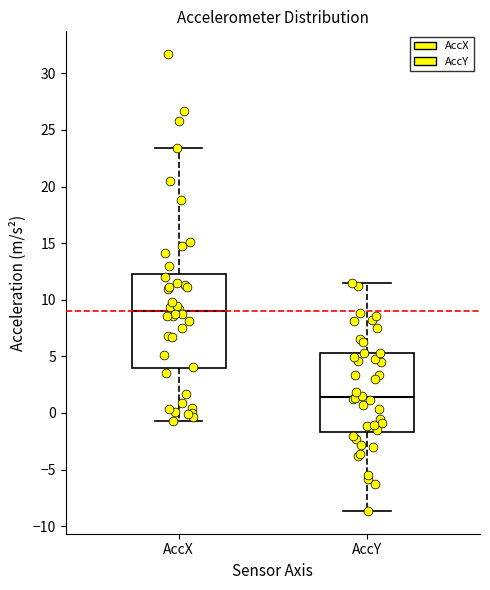

Reading left to right, read every box against the y-axis: the position of its median line, the range the box covers, and the ends of its whiskers. The values are not printed on the chart, so give them approximately, as read against the axis.

AccX: median 9.0, box 4.0 to 12.0, whiskers -0.5 to 23.5
AccY: median 1.5, box -1.5 to 5.5, whiskers -8.5 to 11.5